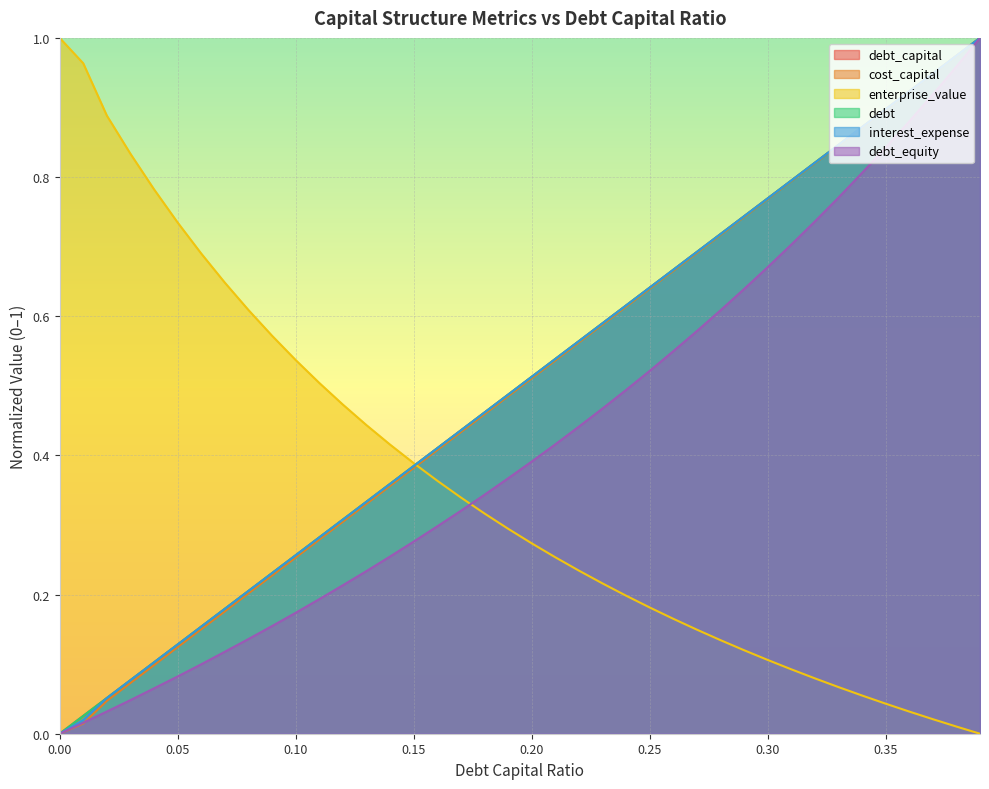

True or false: interest_expense and cost_capital cross at least once.

False